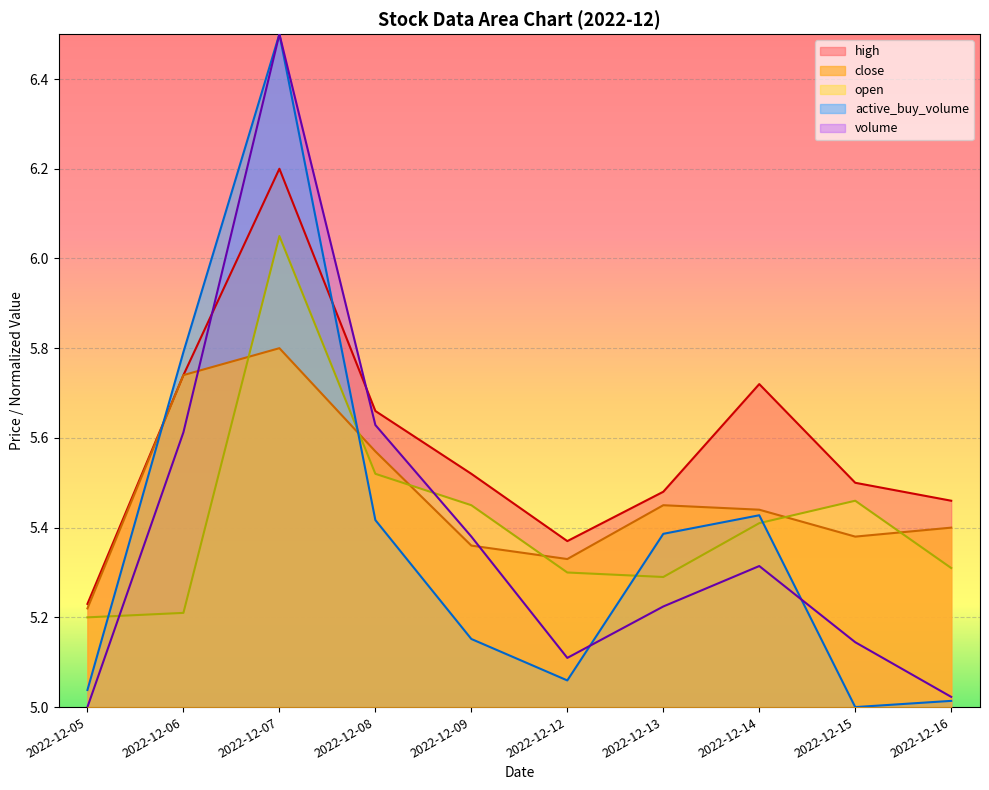

List the series in order of their peak value, lowest first.

close, open, high, volume, active_buy_volume